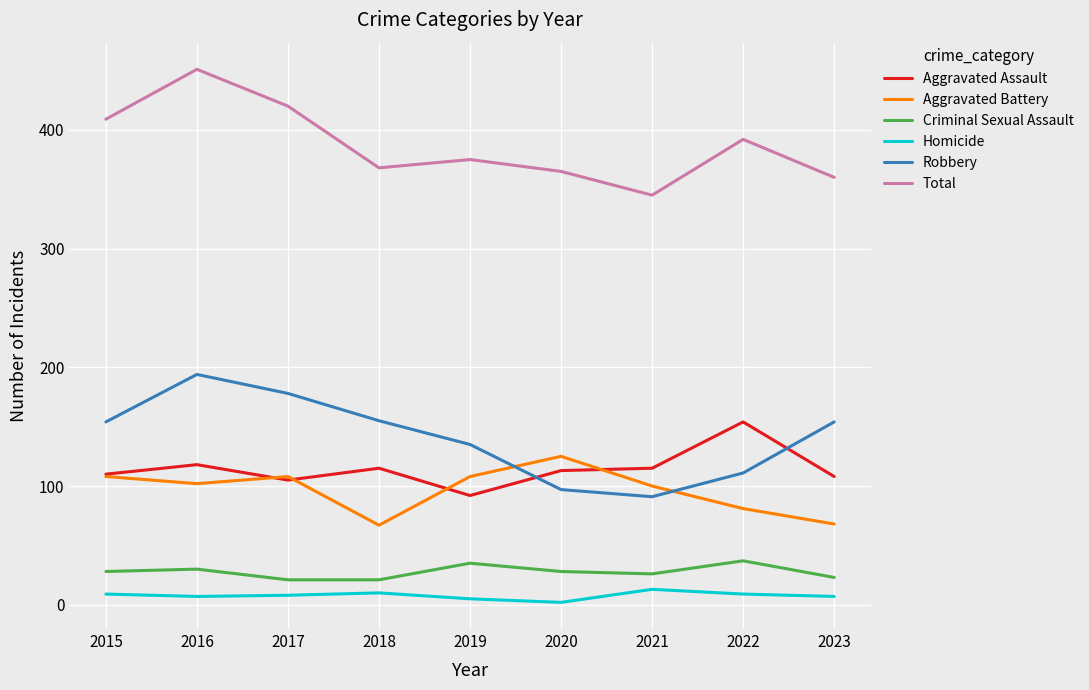

What are all the series names shown in the legend?

Aggravated Assault, Aggravated Battery, Criminal Sexual Assault, Homicide, Robbery, Total